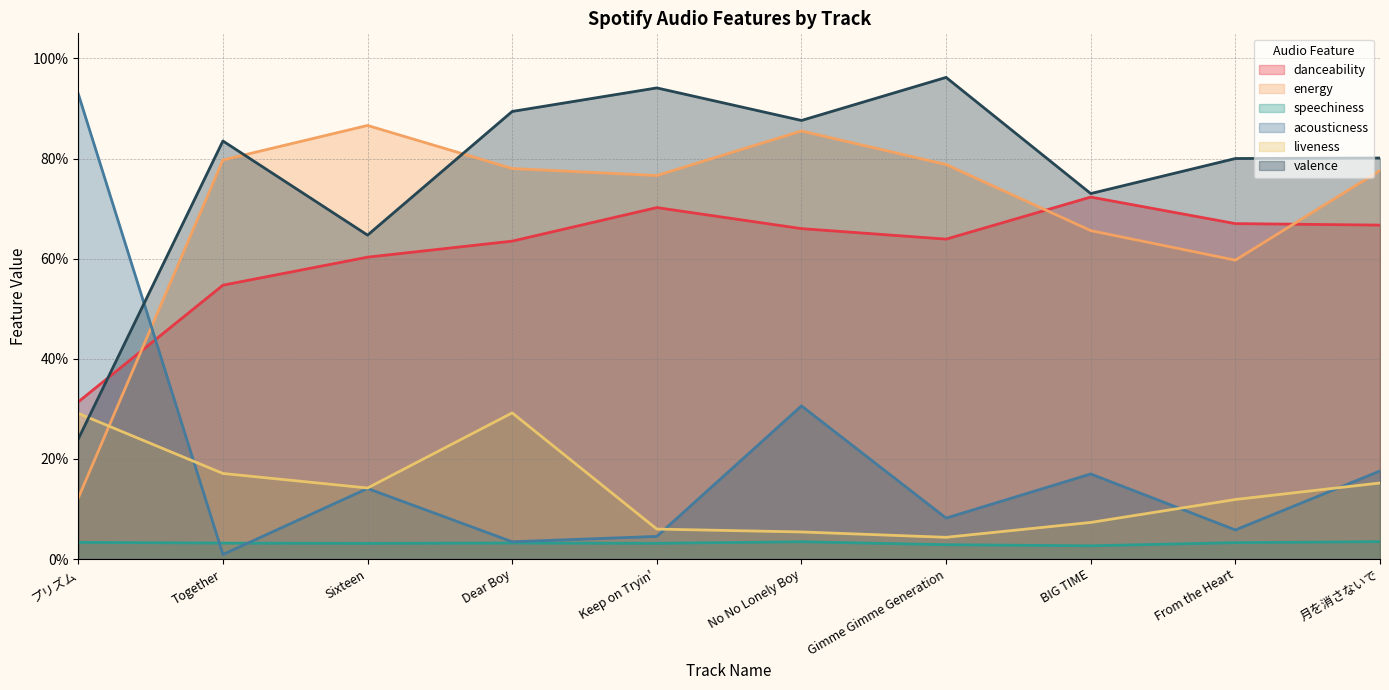

How many interior local valleys does the speechiness series have?

3